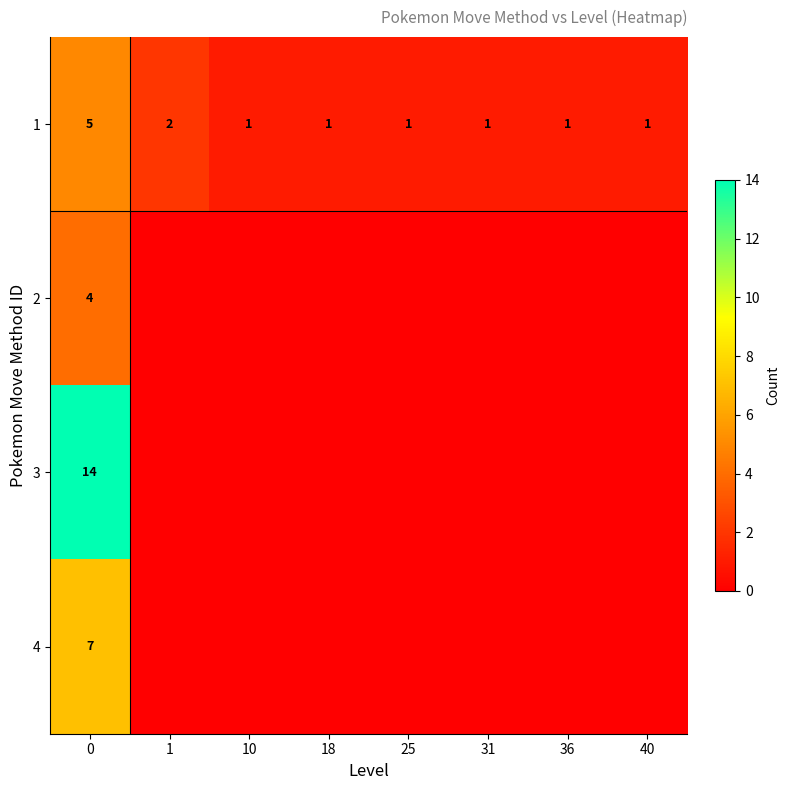

Between 18 and 1, which is larger?

1